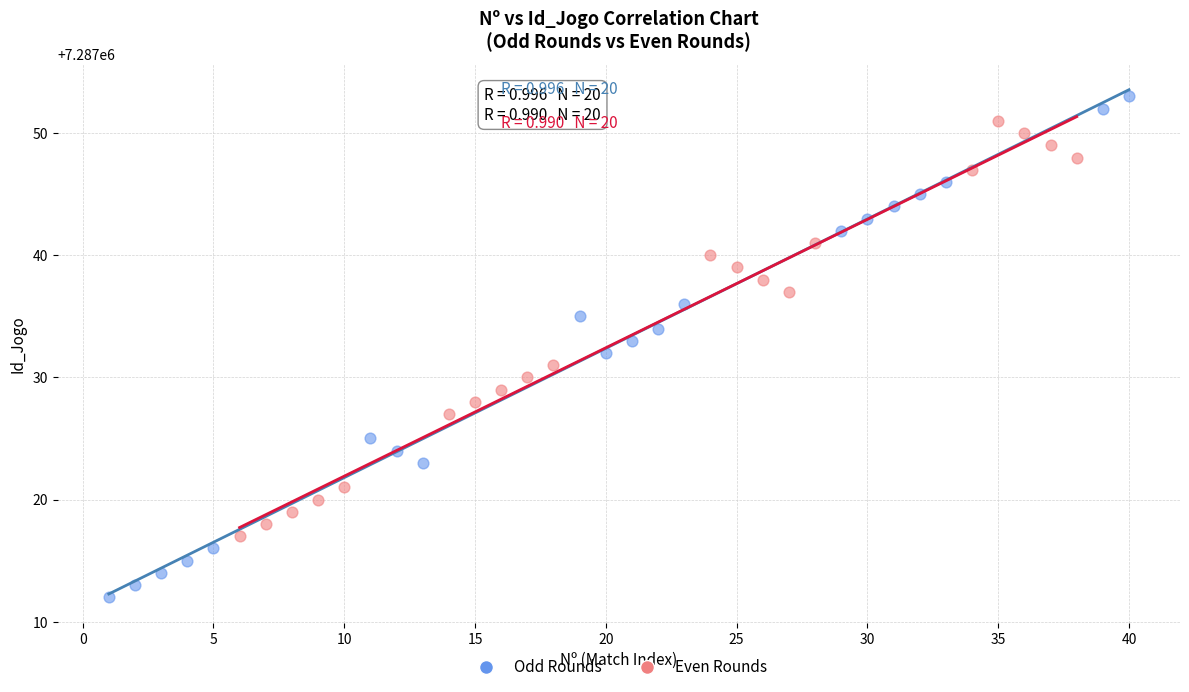

Which series contains the highest Y value?

Odd Rounds